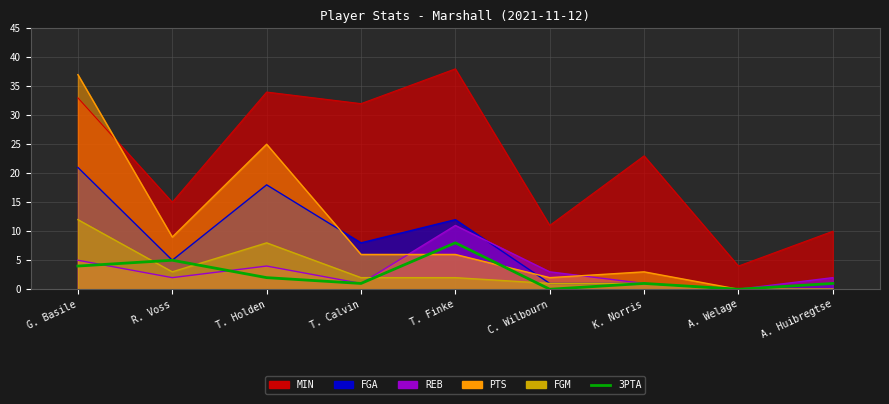

Count the number of categories in the chart.

9